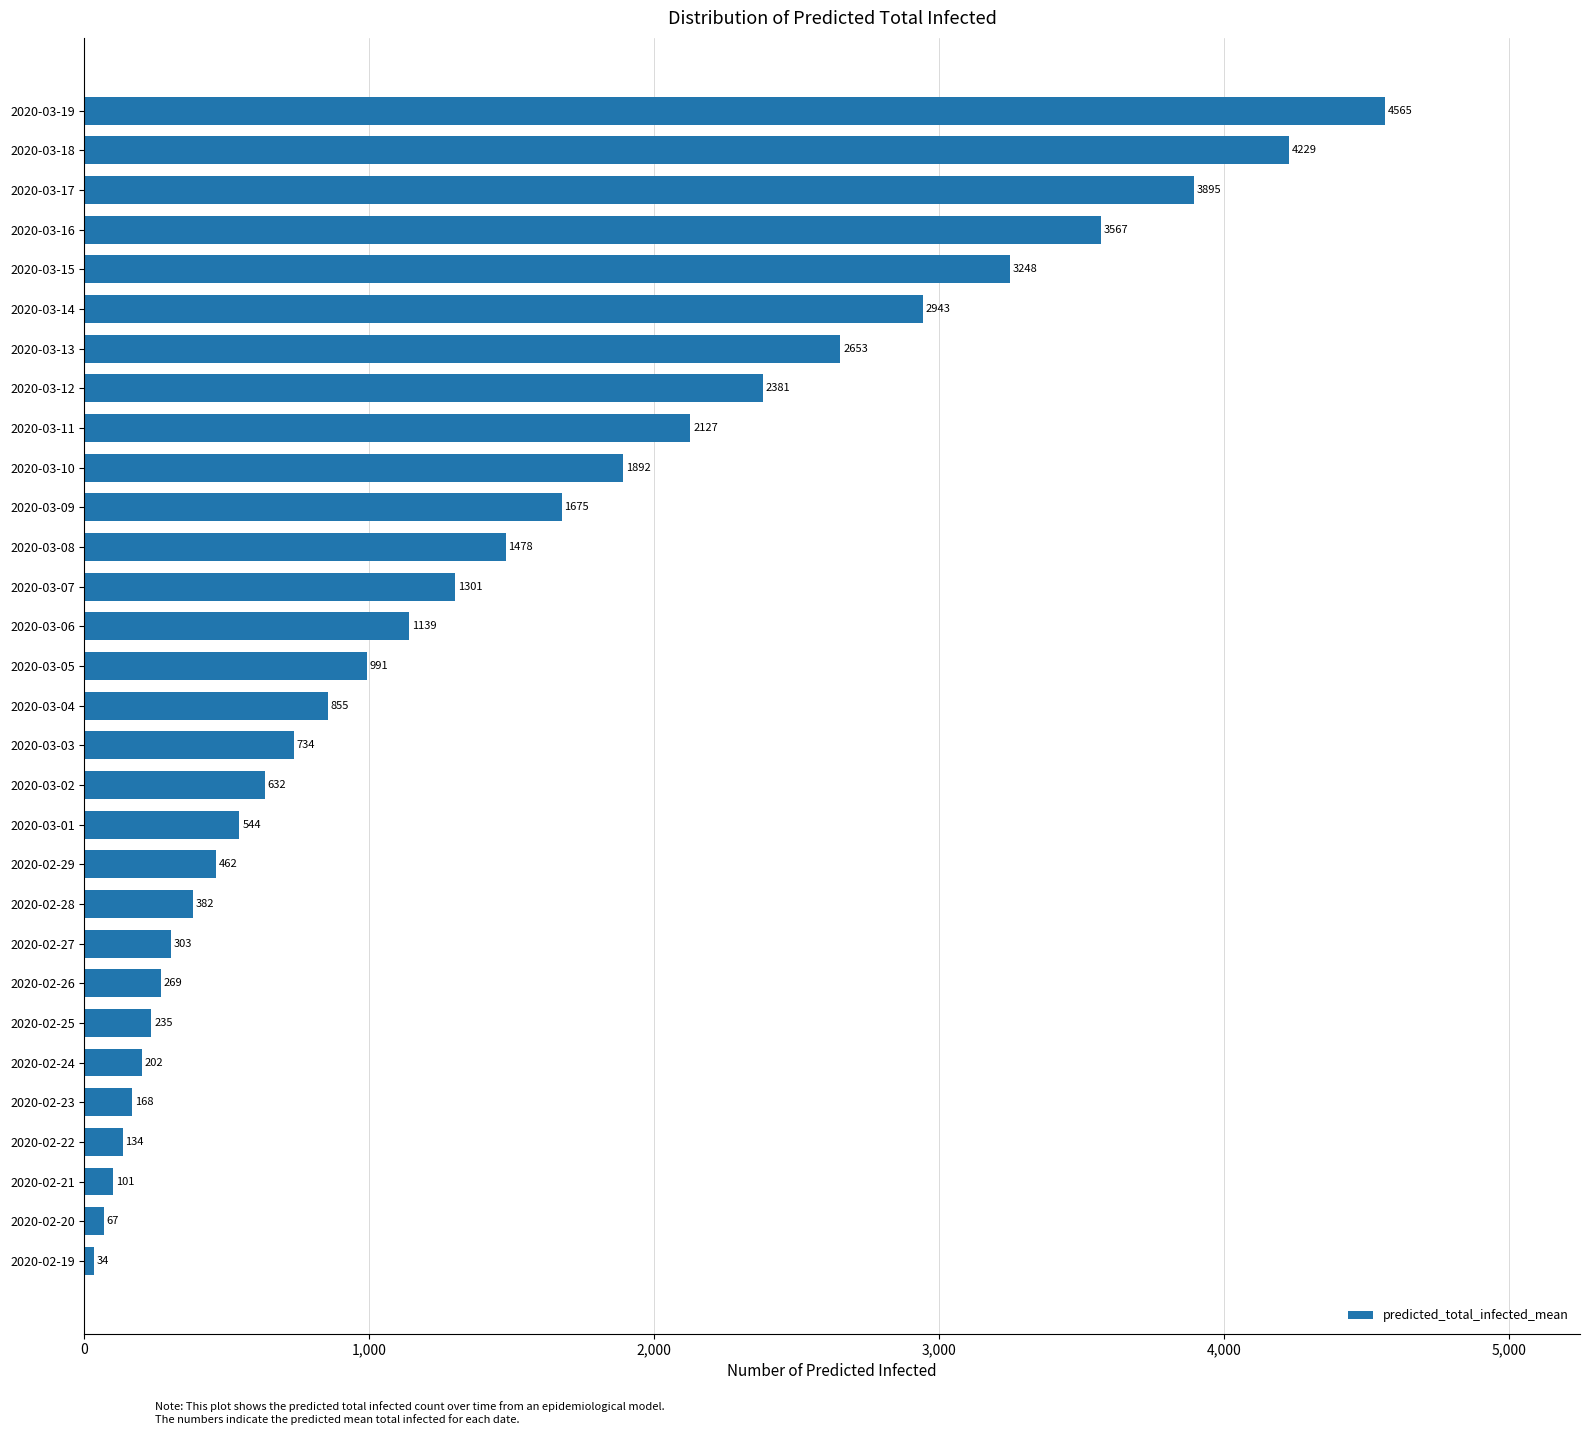

What is the change in value from 2020-03-16 to 2020-03-12?

-1186